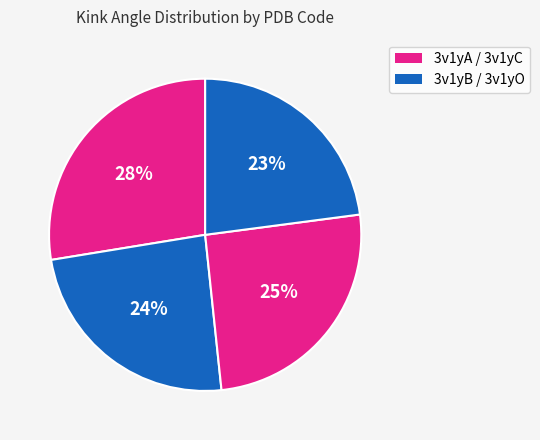

Count the number of slices in the pie.

4